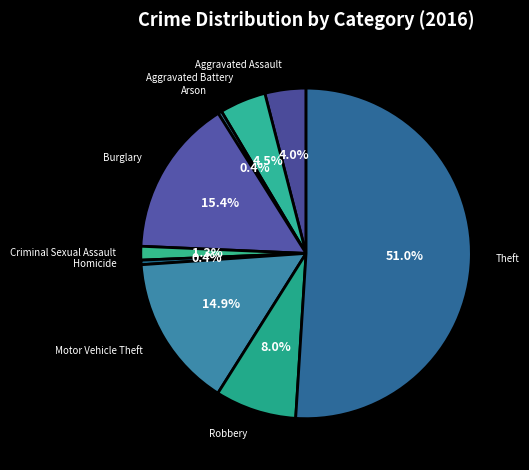

To the nearest percent, what is the combined percentage of Theft and Aggravated Battery?

56%